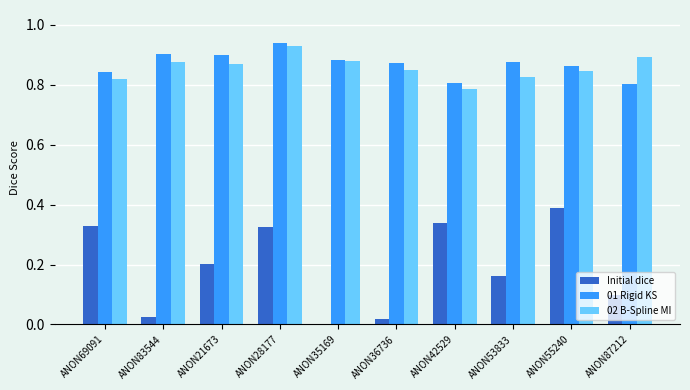

True or false: Initial dice has a value of 0.1 at ANON21673.

False